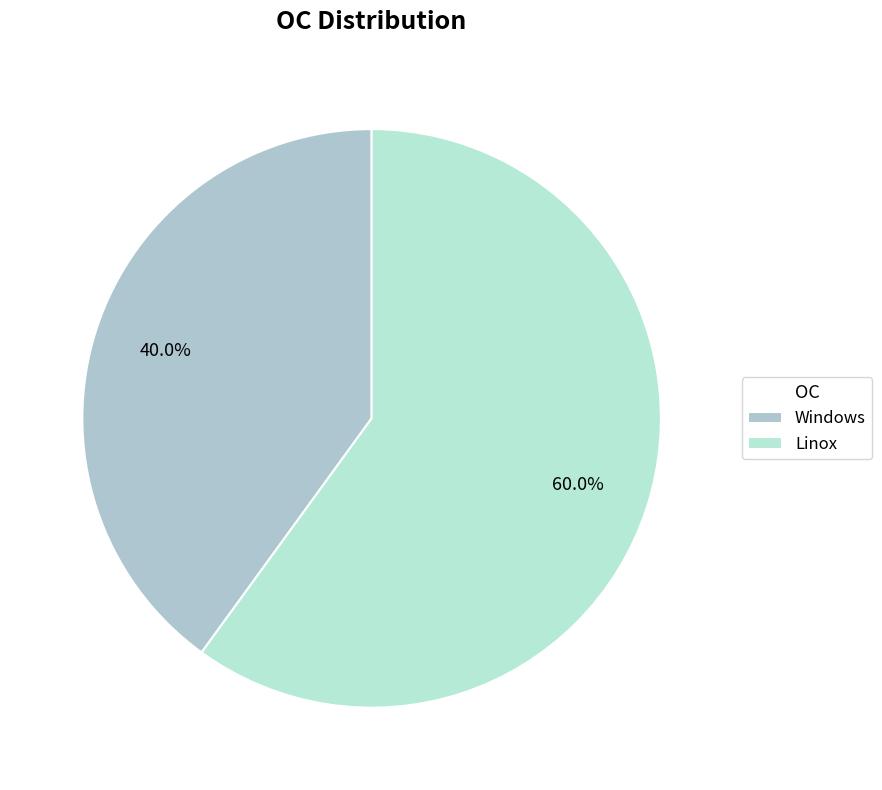

To the nearest percent, what portion does Windows represent?

40%